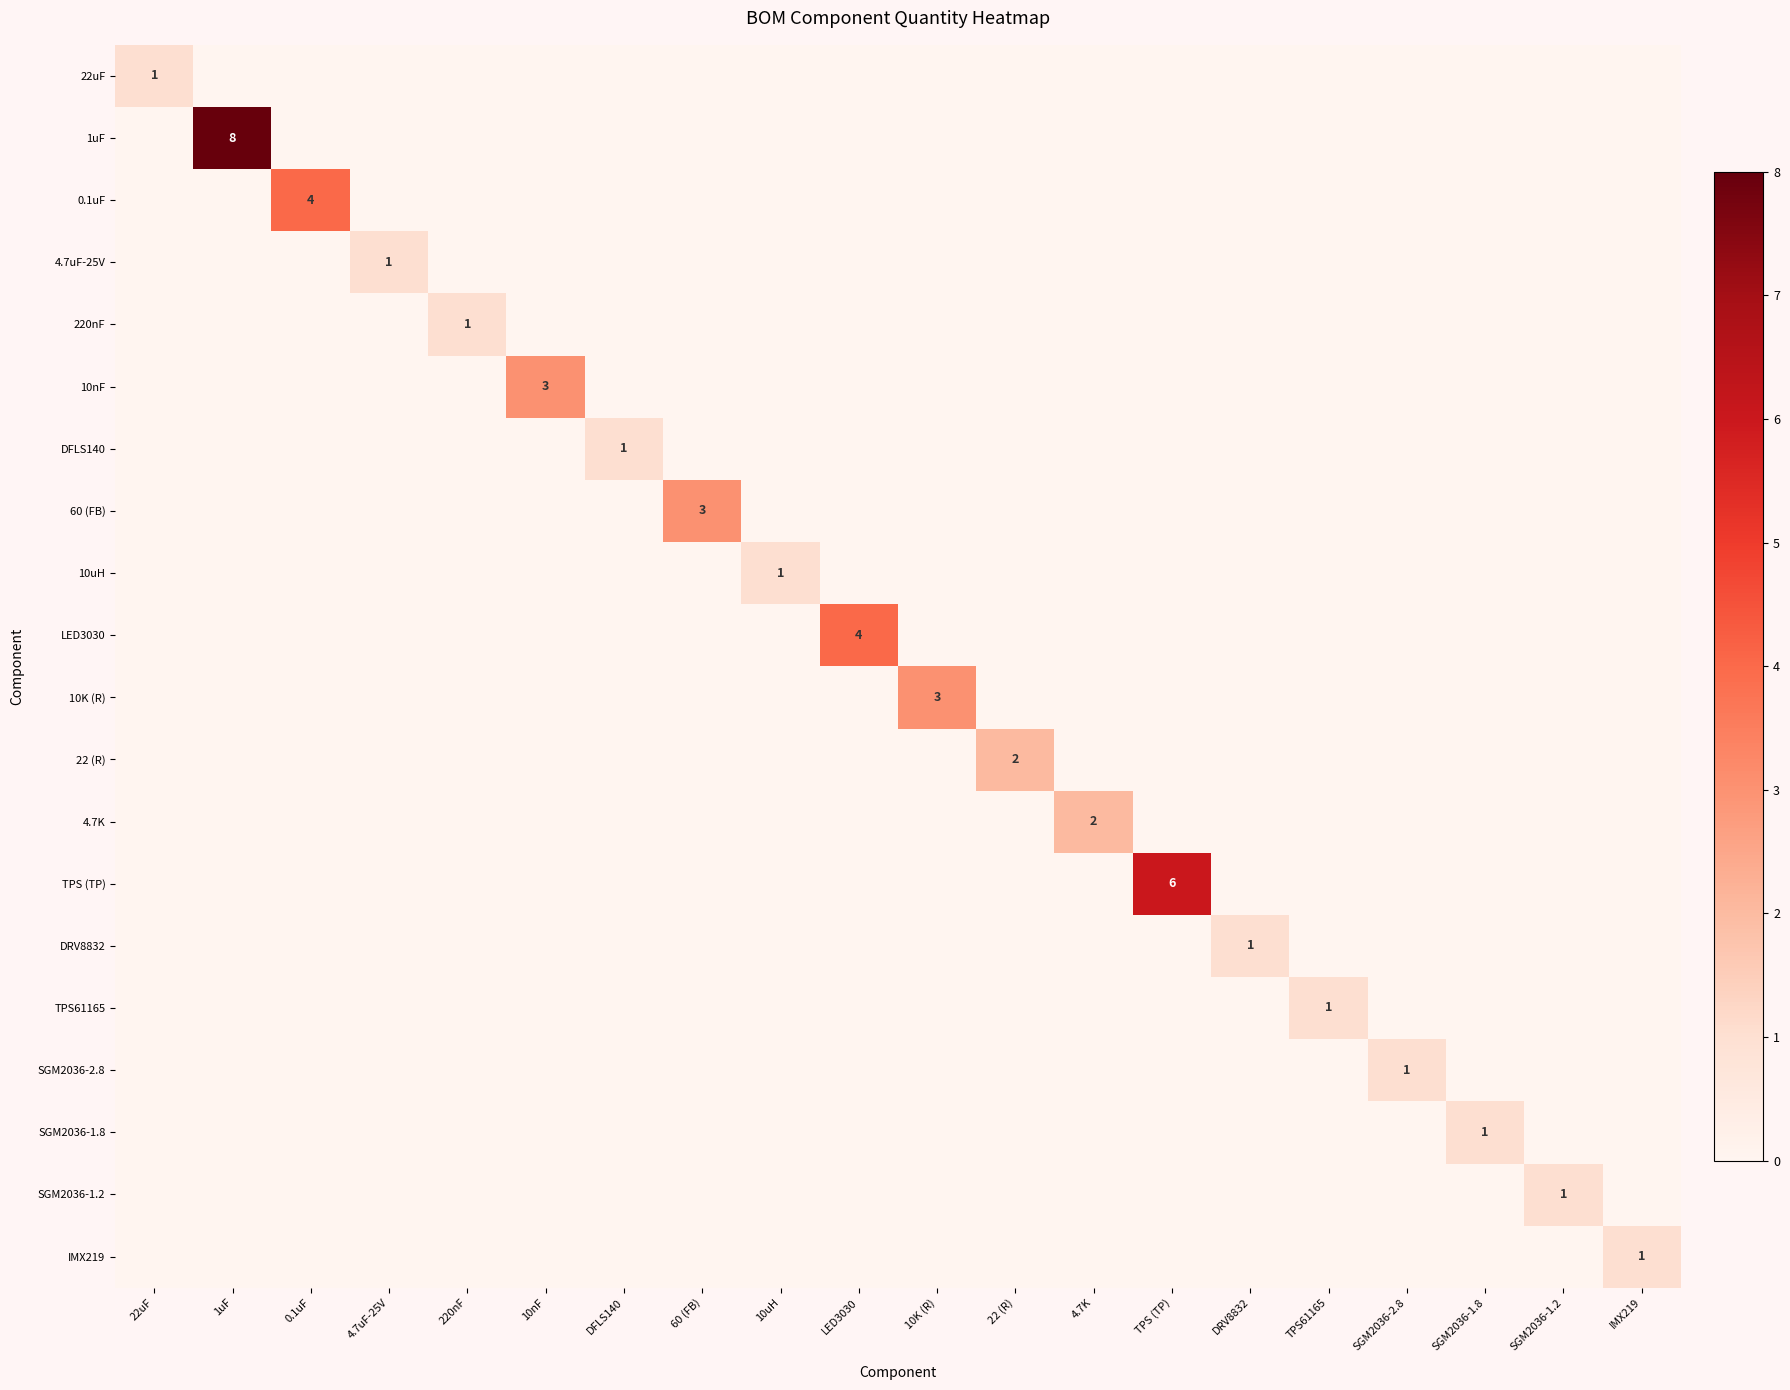

Is it true that SGM2036-1.2 equals 0 at SGM2036-1.2?

False